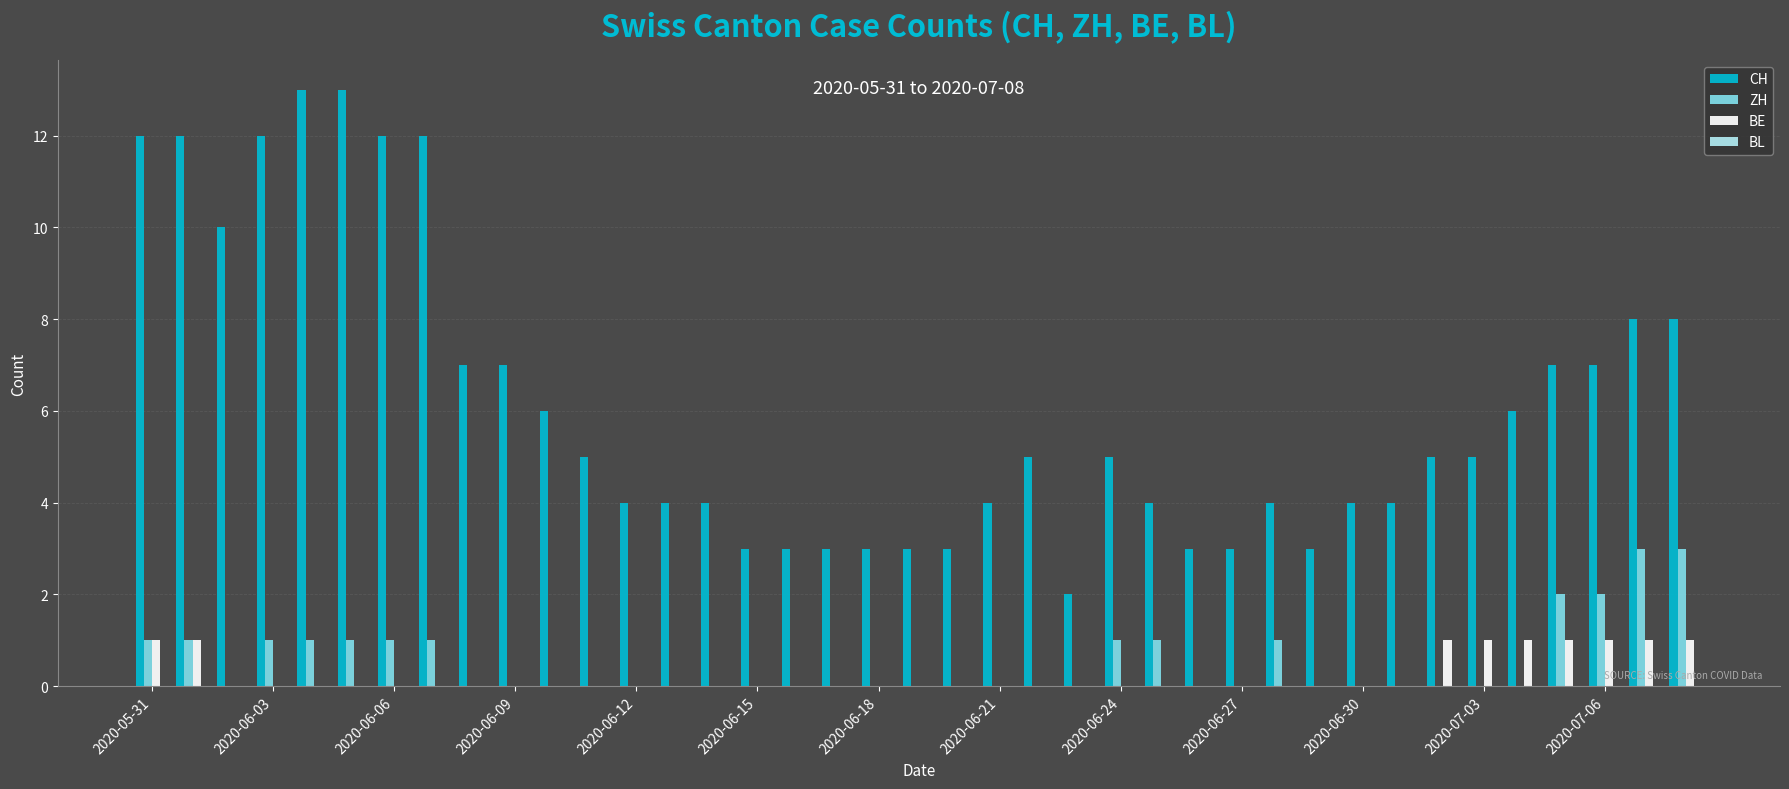

Which series has the largest total across all categories?

CH